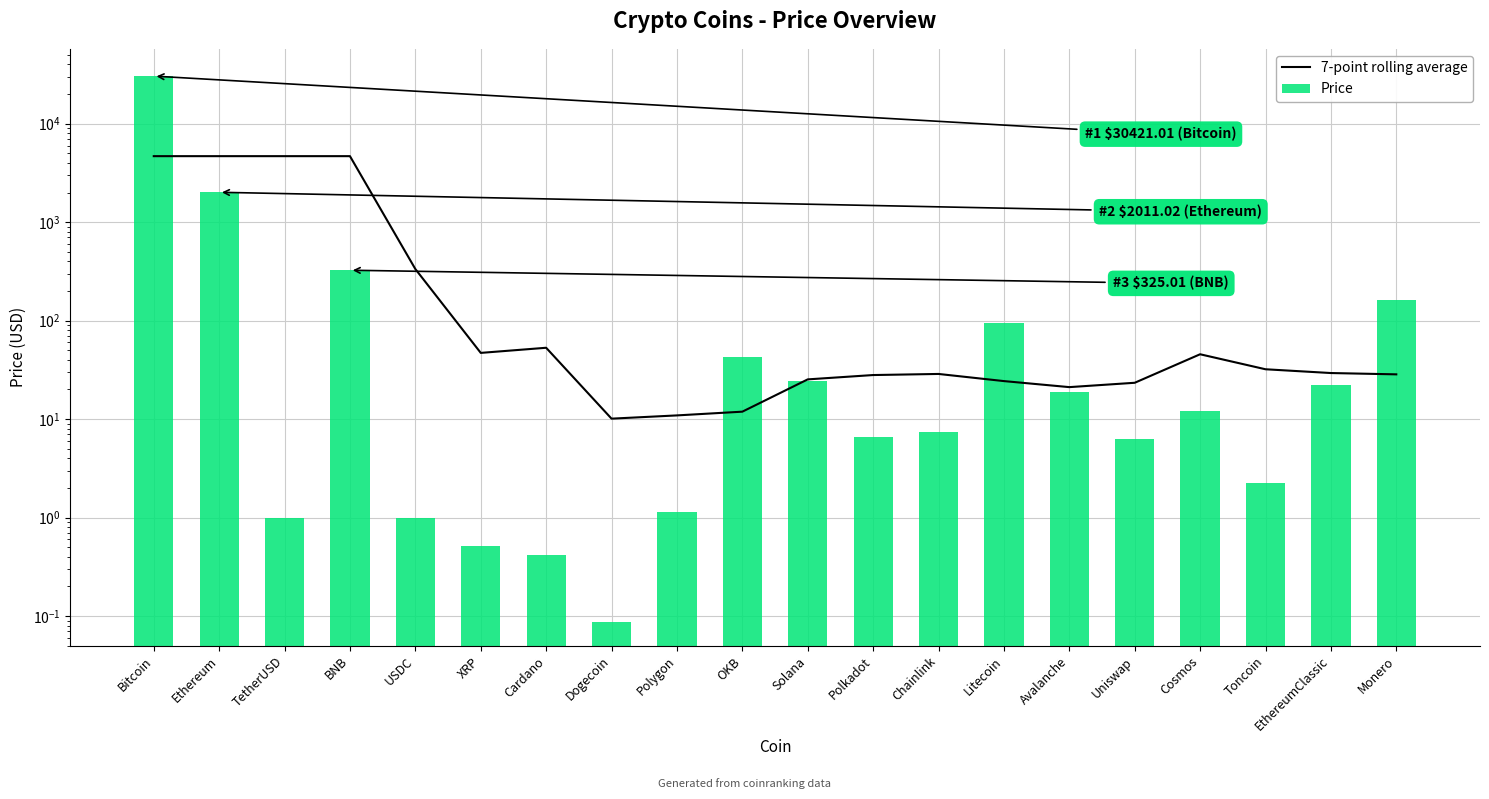

What is the smallest value displayed?

0.1